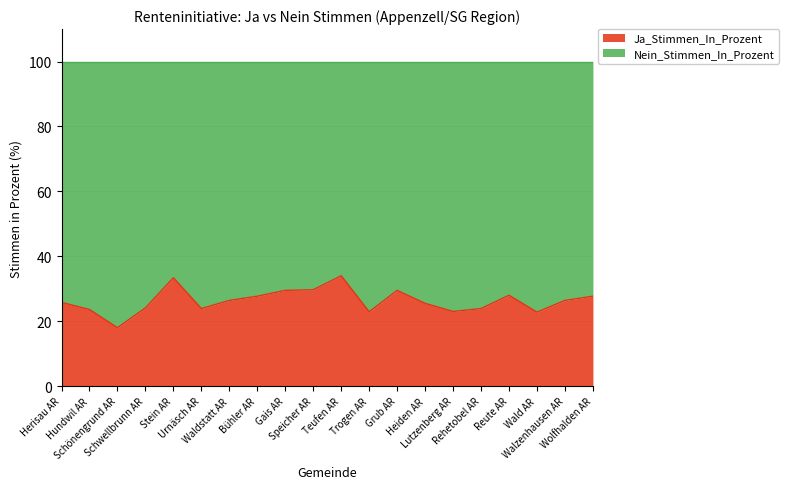

Rank the categories by value from highest to lowest.

Teufen AR, Stein AR, Speicher AR, Gais AR, Grub AR, Reute AR, Bühler AR, Wolfhalden AR, Waldstatt AR, Walzenhausen AR, Herisau AR, Heiden AR, Schwellbrunn AR, Urnäsch AR, Rehetobel AR, Hundwil AR, Lutzenberg AR, Trogen AR, Wald AR, Schönengrund AR